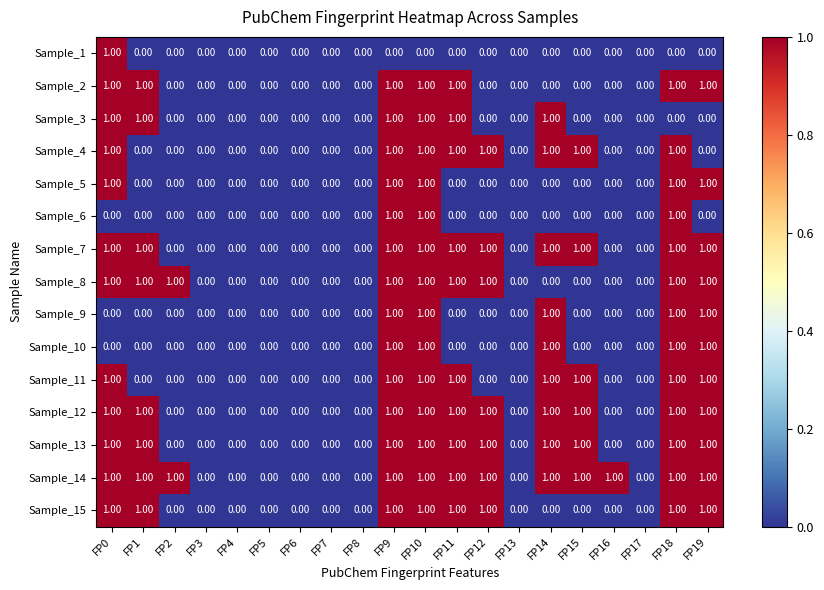

Which series has the largest total across all categories?

Sample_14